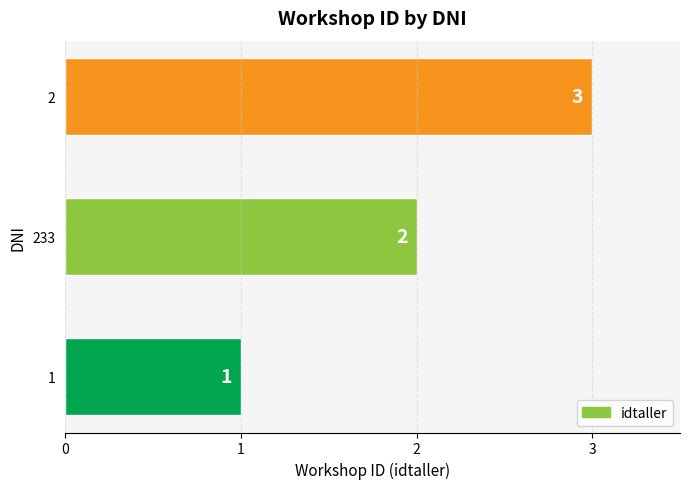

What value does the data have at 2?

3